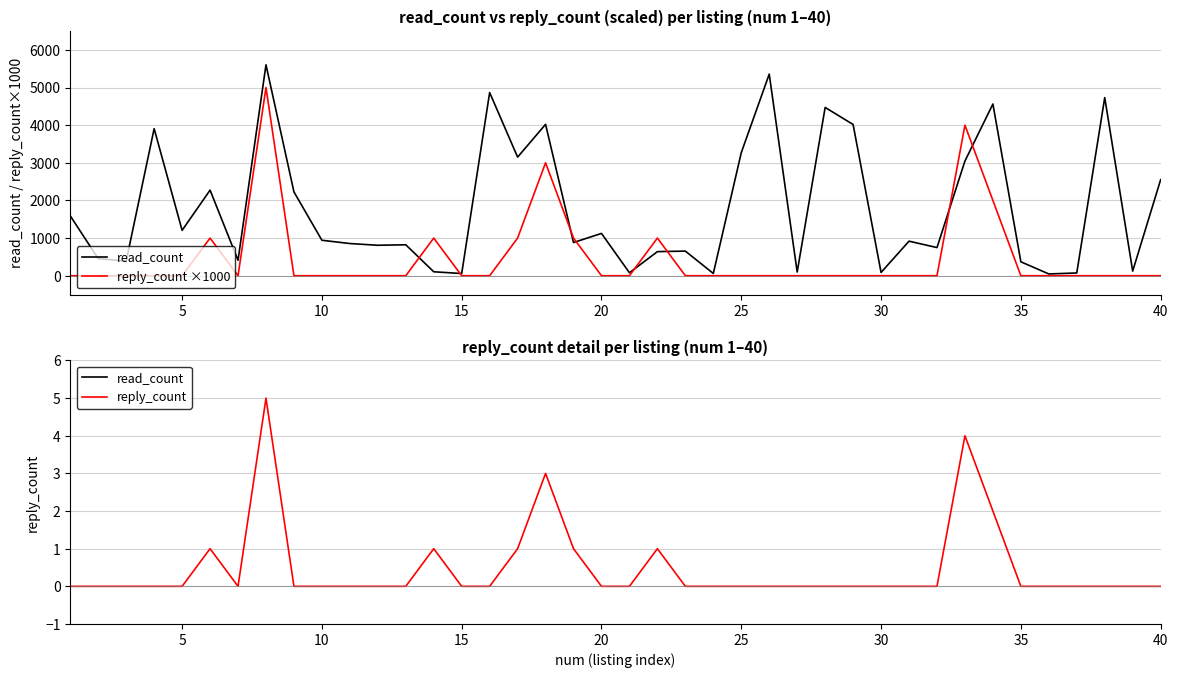

True or false: reply_count and reply_count ×1000 cross at least once.

False